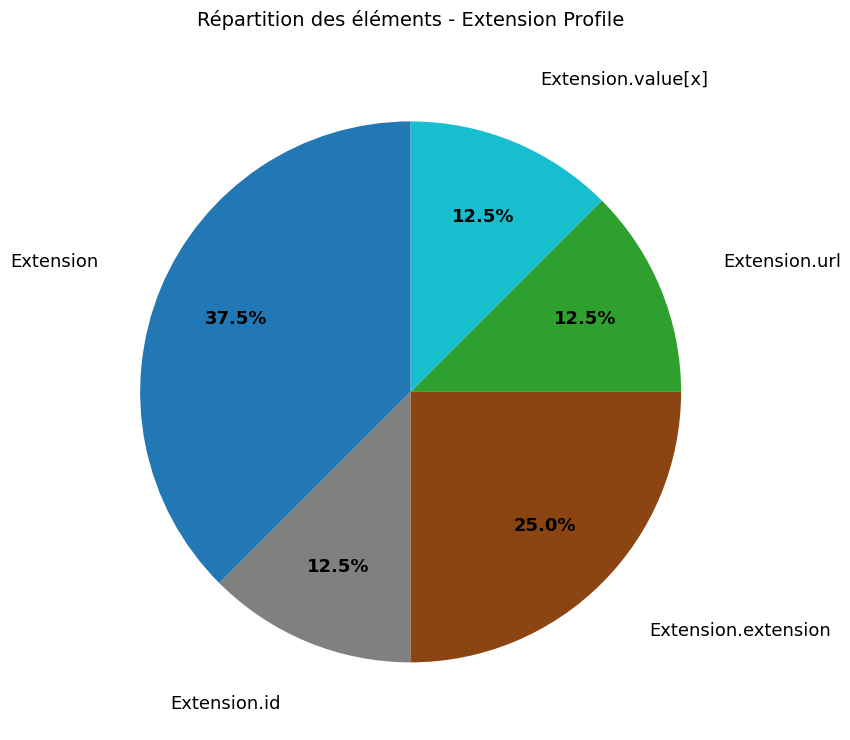

Which slice is the largest?

Extension